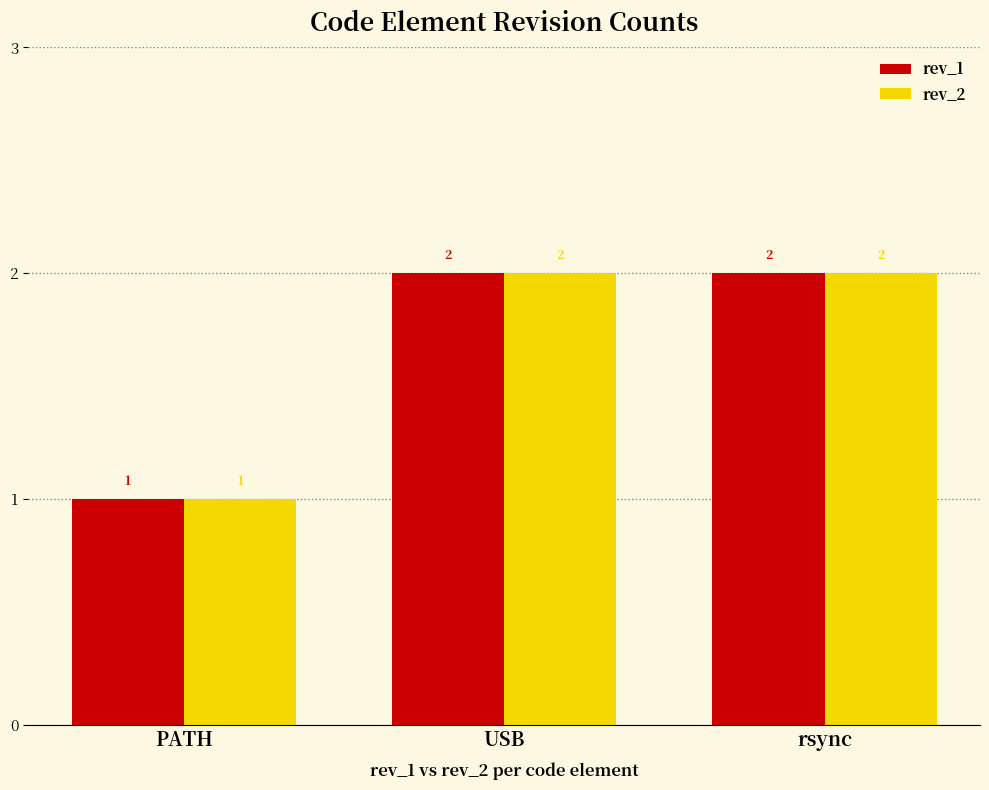

Where is rev_1 nearest to the value 1?

PATH